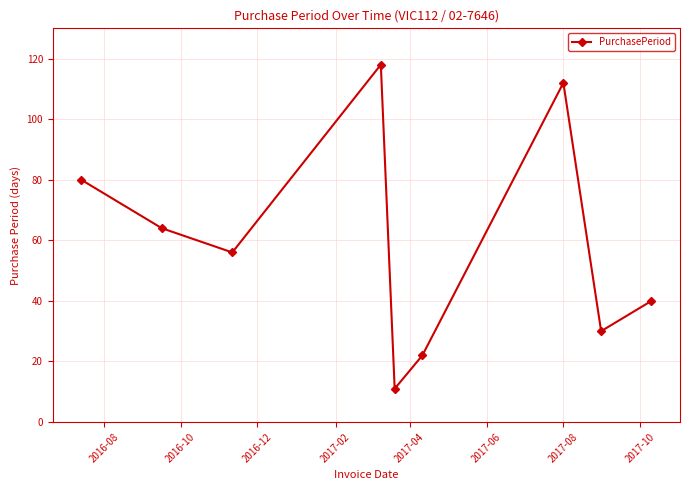

What is the average value?

59